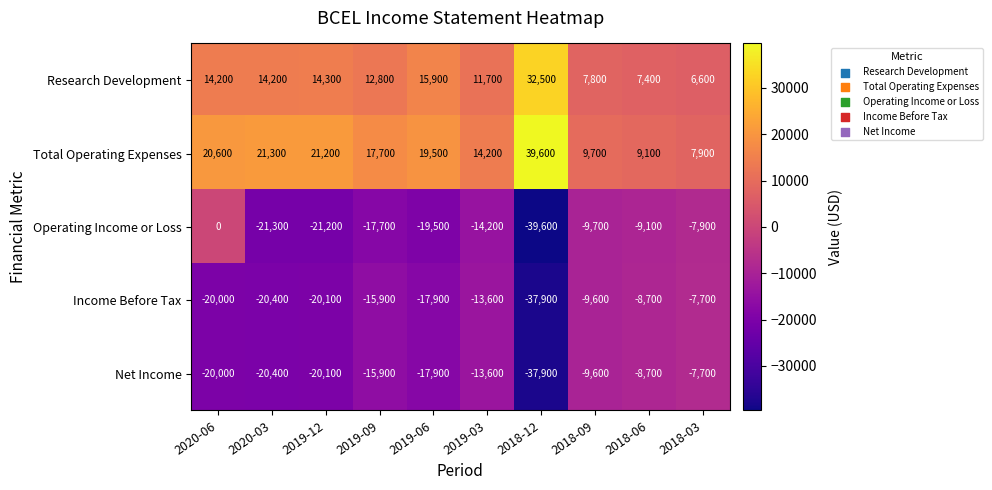

What is the sum of the Research Development values at 2018-06 and 2018-09?

15200